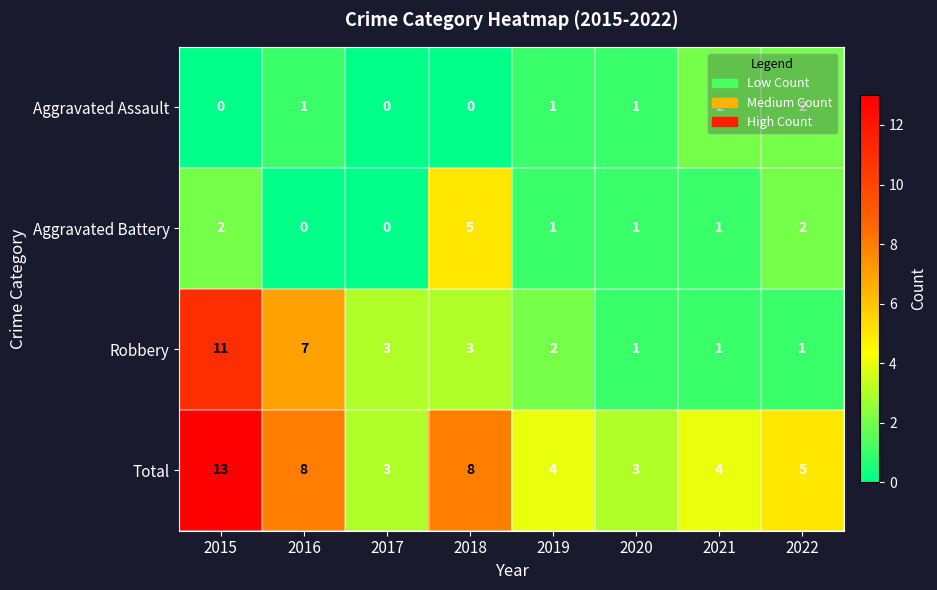

The Total series shows 1 at 2020. True or false?

False